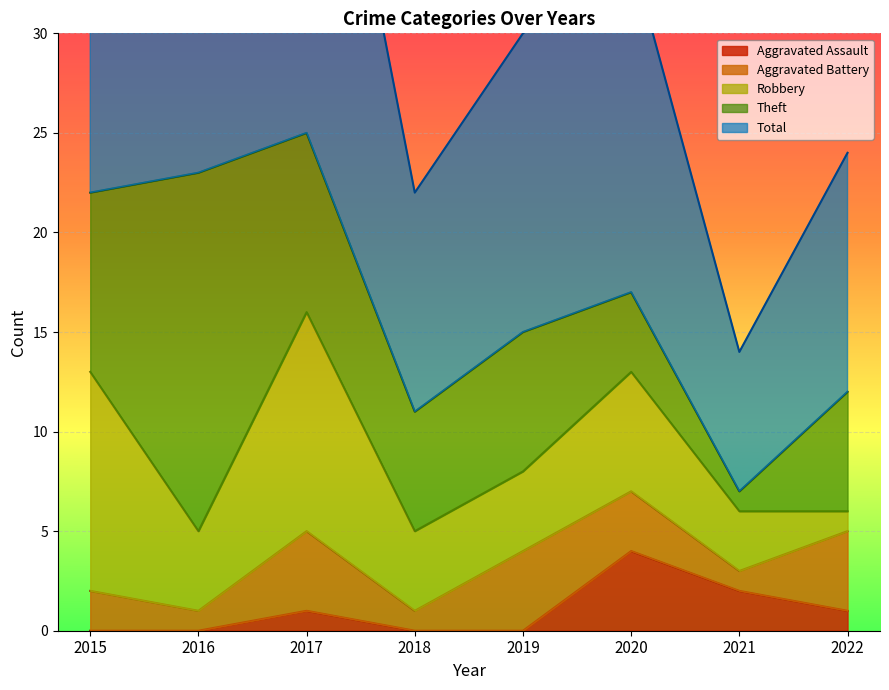

The value of Theft at 2015 is 9. True or false?

True